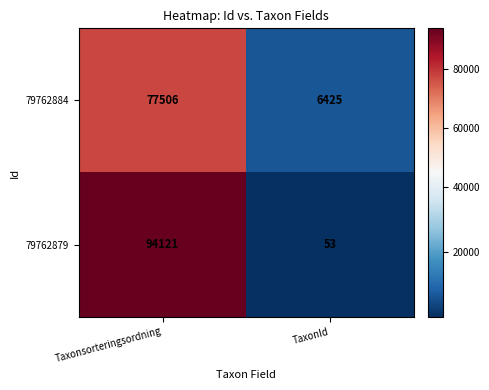

What is the approximate value of 79762879 at TaxonId?

53